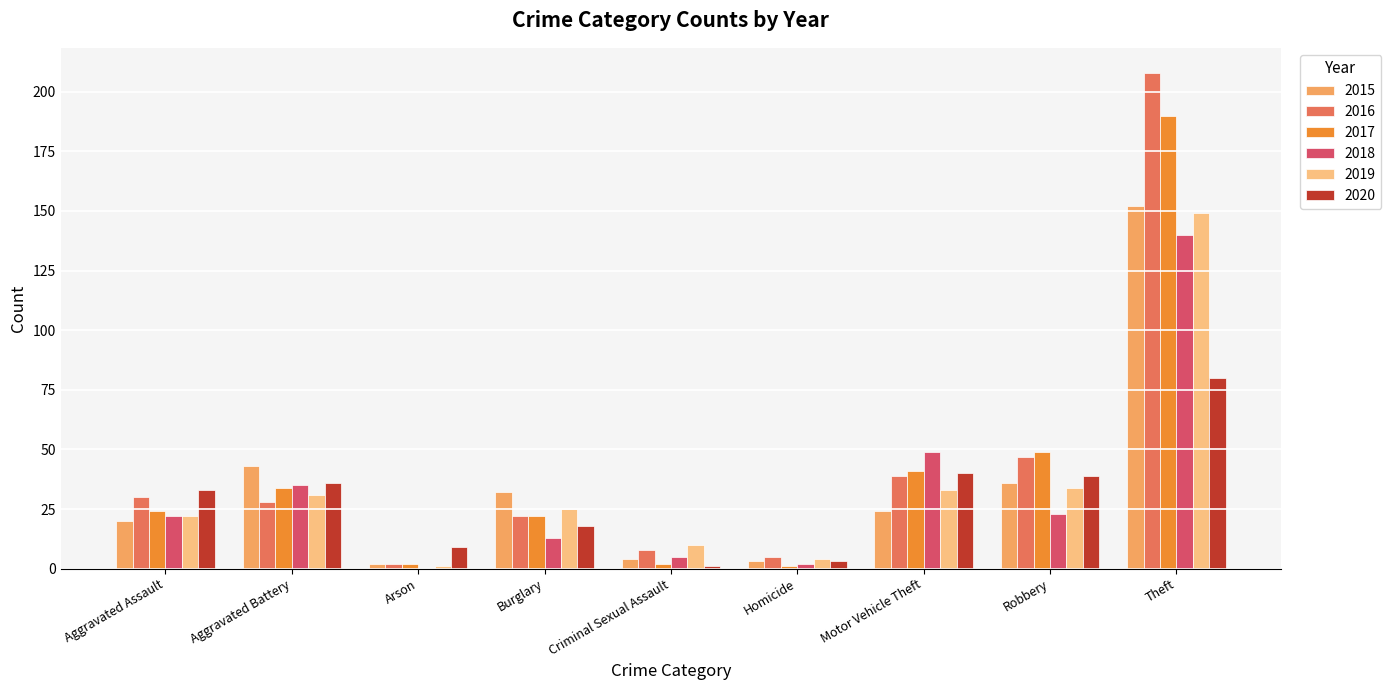

What are all the series names shown in the legend?

2015, 2016, 2017, 2018, 2019, 2020